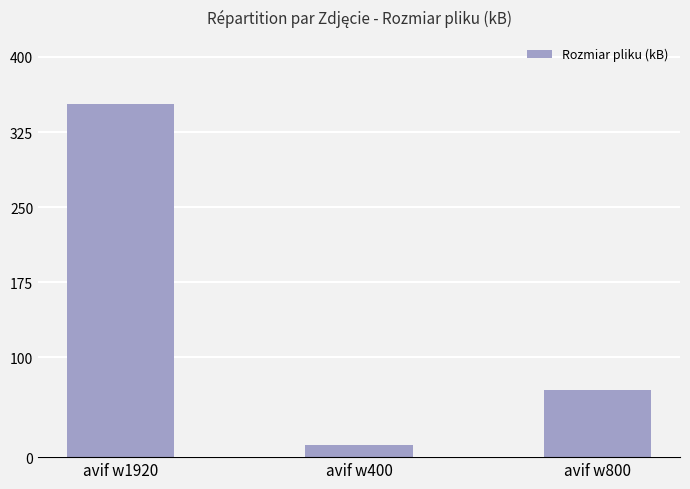

What is the sum of all values?

430.9